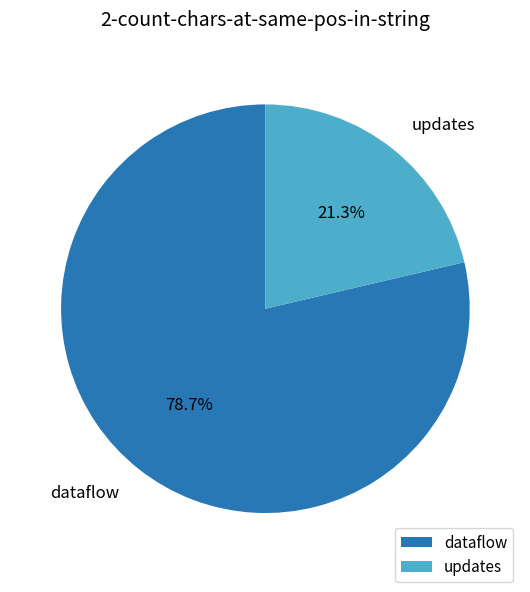

Rank the categories by value from lowest to highest.

updates, dataflow